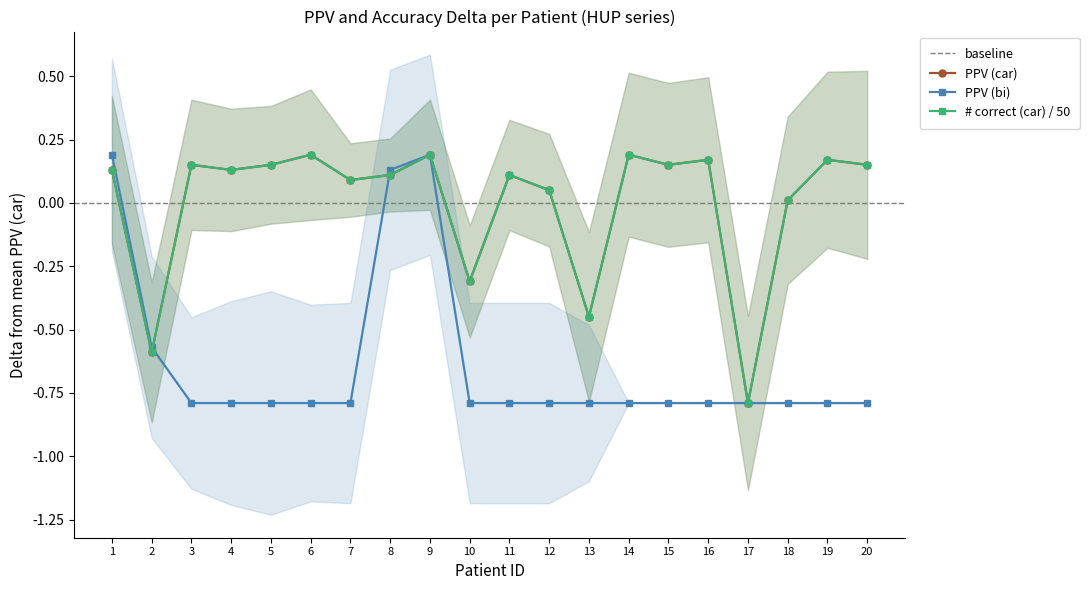

At how many categories does at least one series exceed 0?

16